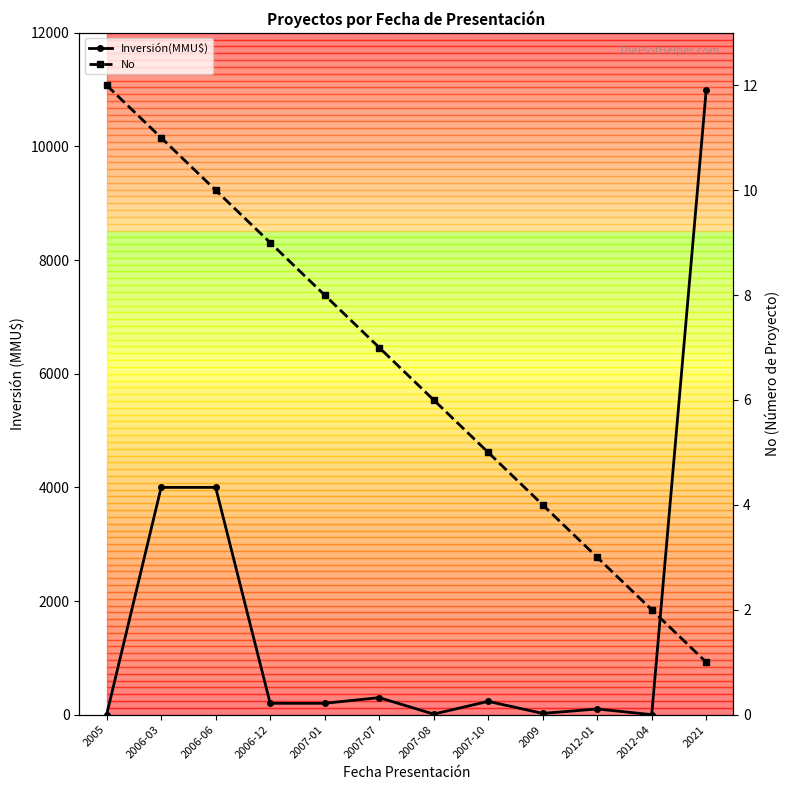

What is the sum of all Inversión(MMU$) values?

20066